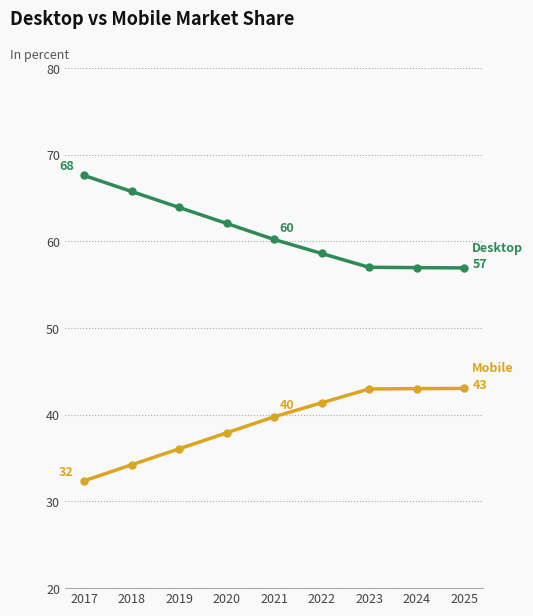

What is the difference between the highest and lowest values at 2022?

17.2